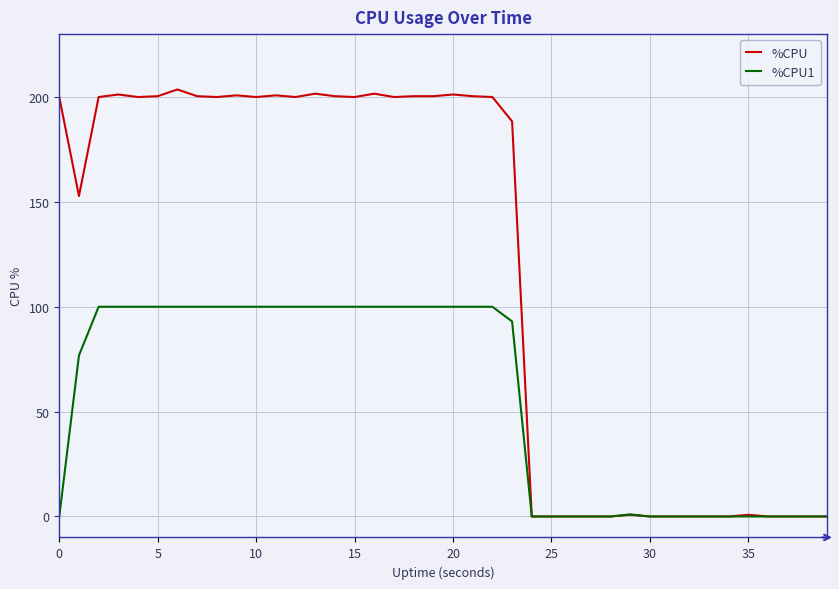

Which series has the largest range (max minus min)?

%CPU